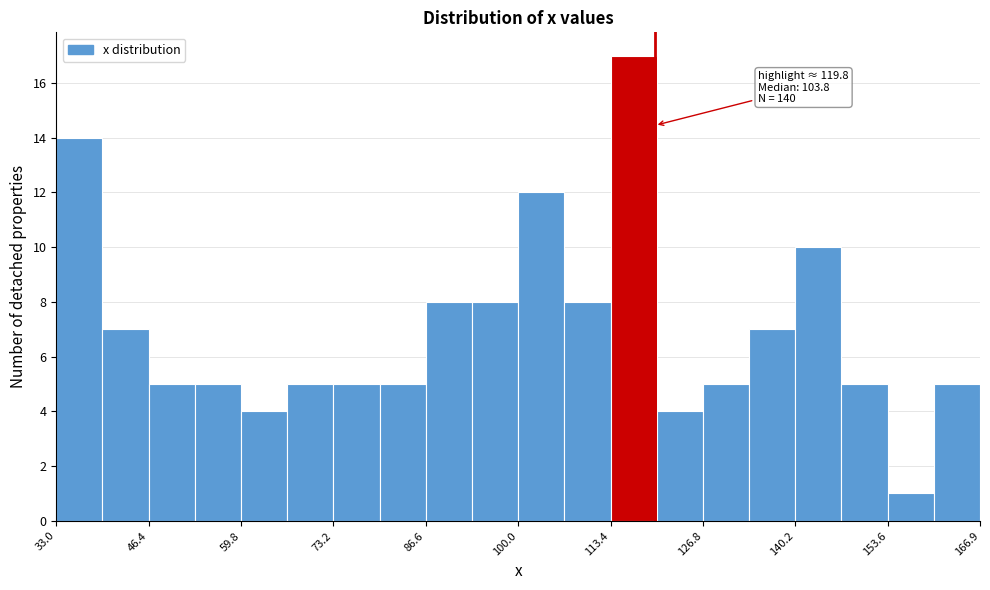

Read against the x-axis, roughly where is the centre of the tallest bar?

116